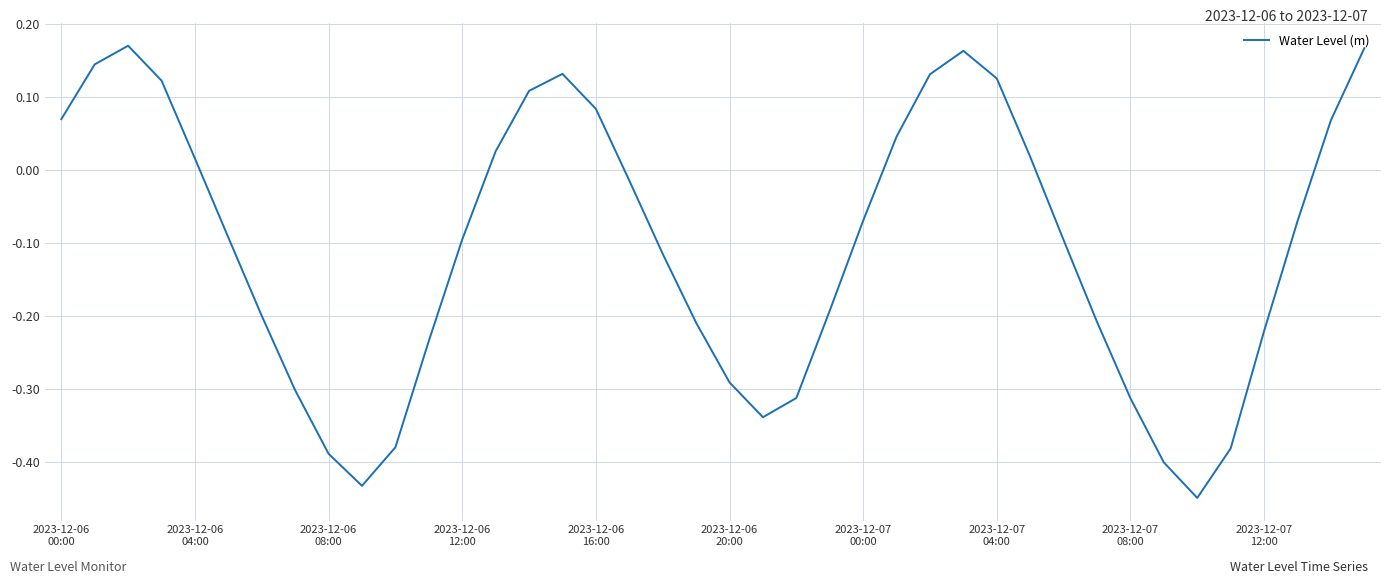

What is the difference between the maximum and minimum values?

0.6